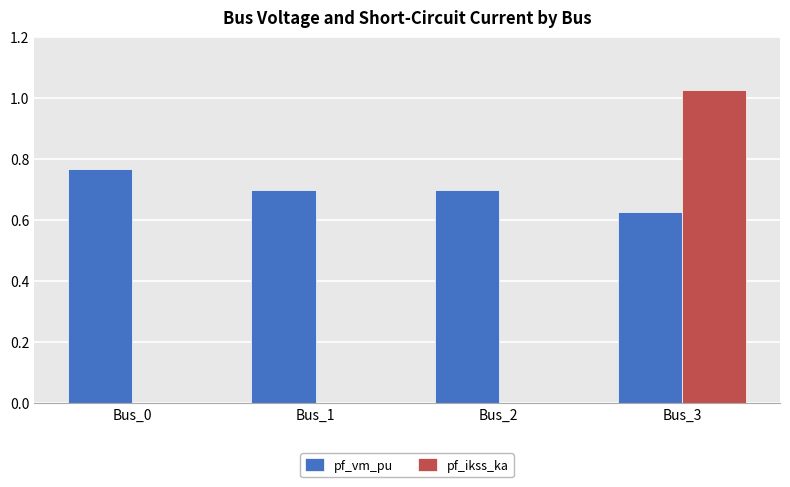

What is the sum of the pf_vm_pu values at Bus_2 and Bus_3?

1.3